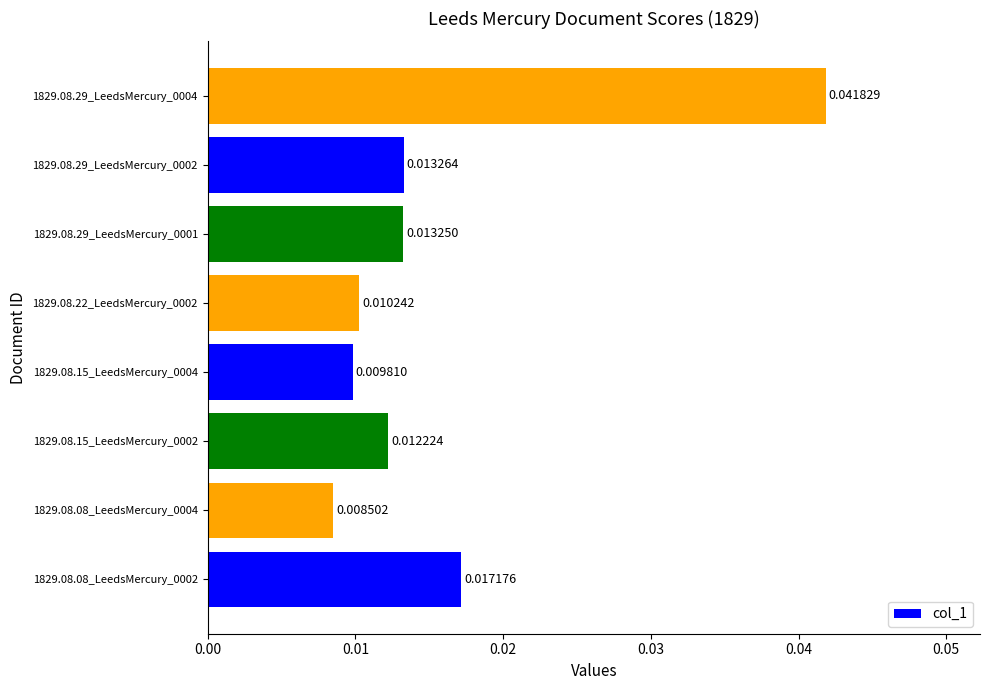

How many data points does each series have?

8